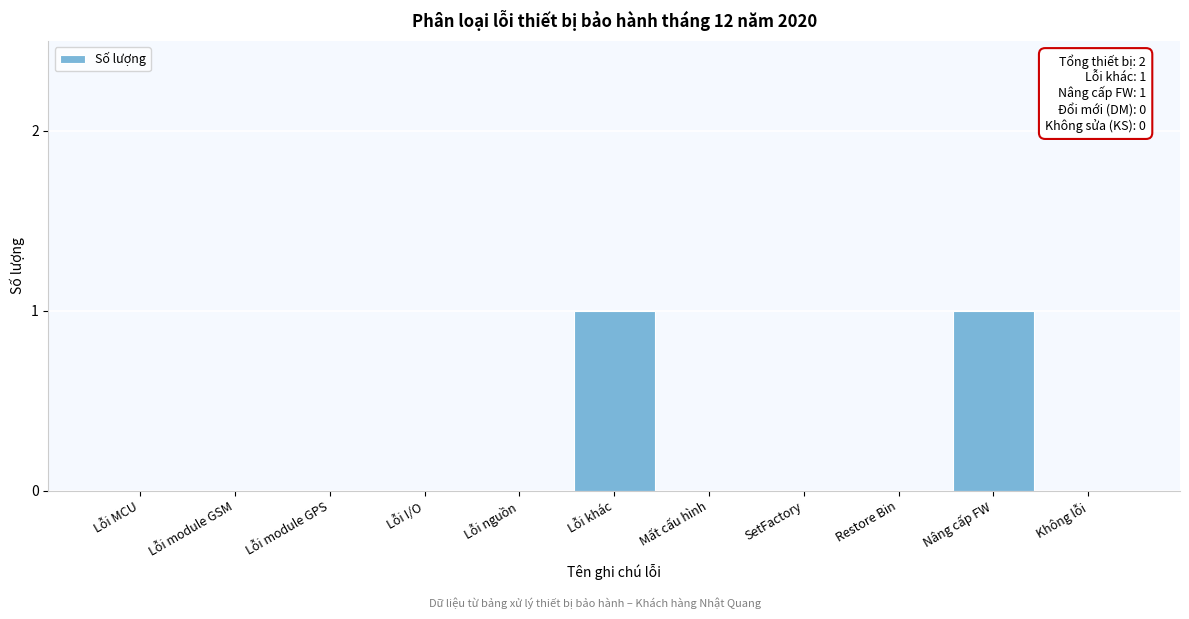

Reading right to left, extract all data points from this chart.

Không lỗi=0	Nâng cấp FW=1	Restore Bin=0	SetFactory=0	Mất cấu hình=0	Lỗi khác=1	Lỗi nguồn=0	Lỗi I/O=0	Lỗi module GPS=0	Lỗi module GSM=0	Lỗi MCU=0